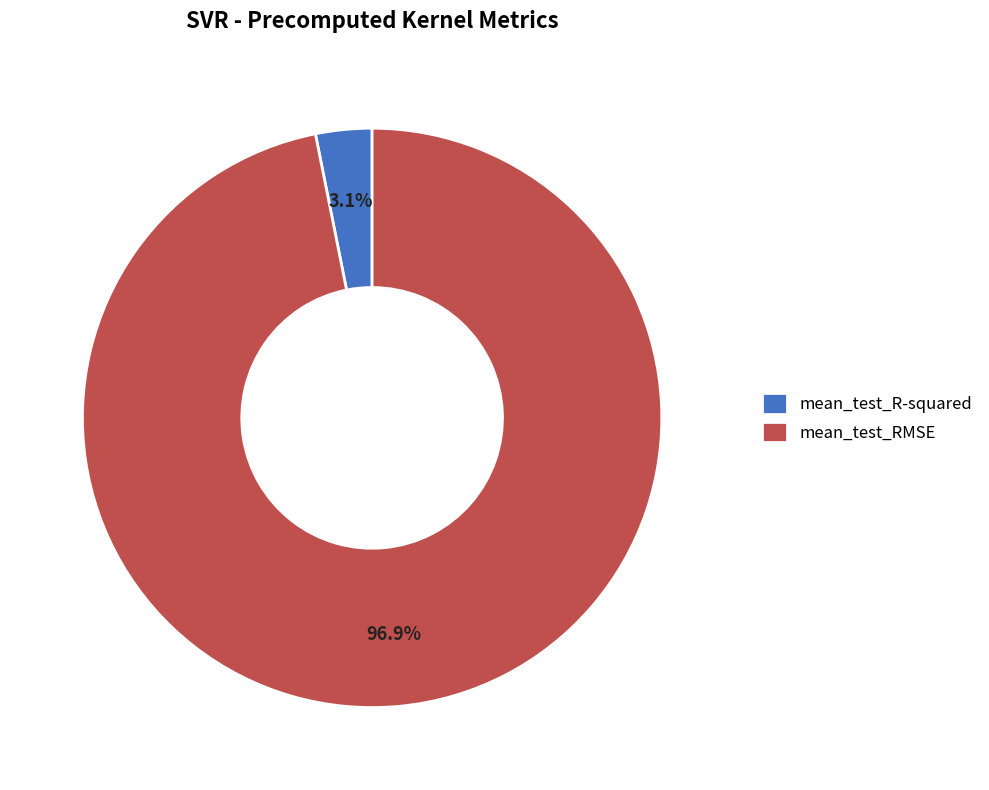

What is the smallest slice in the pie chart?

mean_test_R-squared